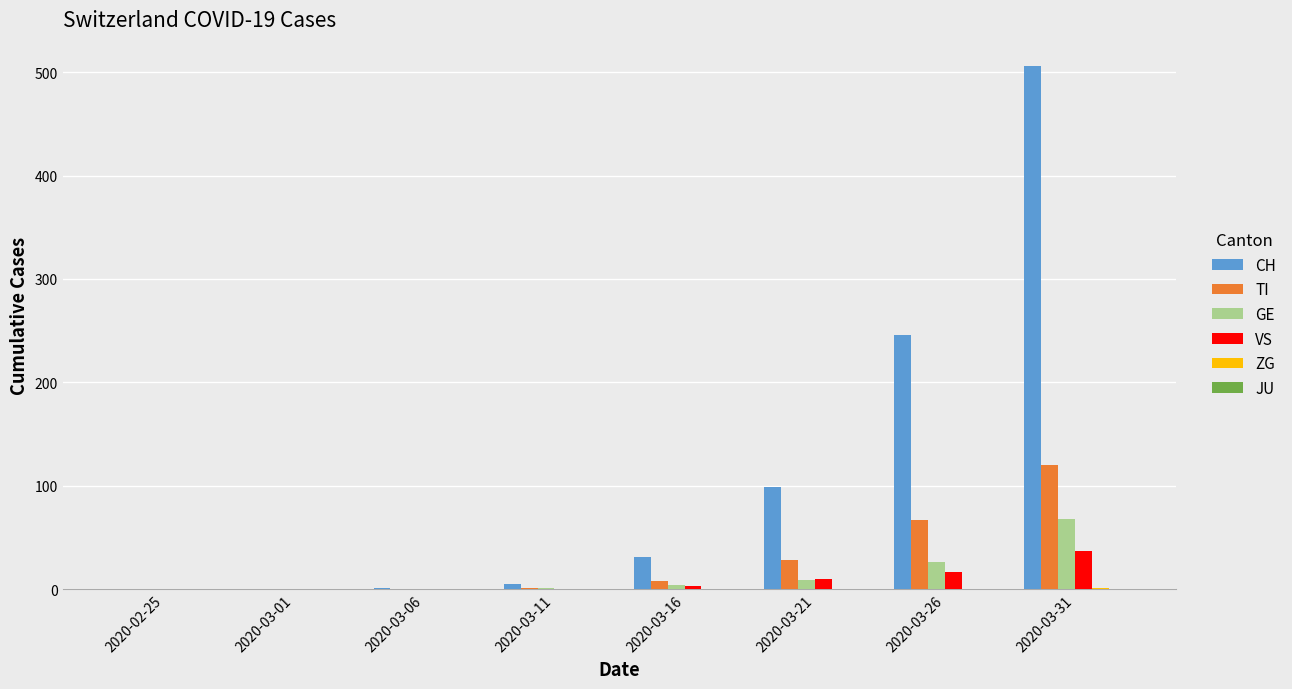

Which series changed the most between 2020-03-21 and 2020-03-31?

CH